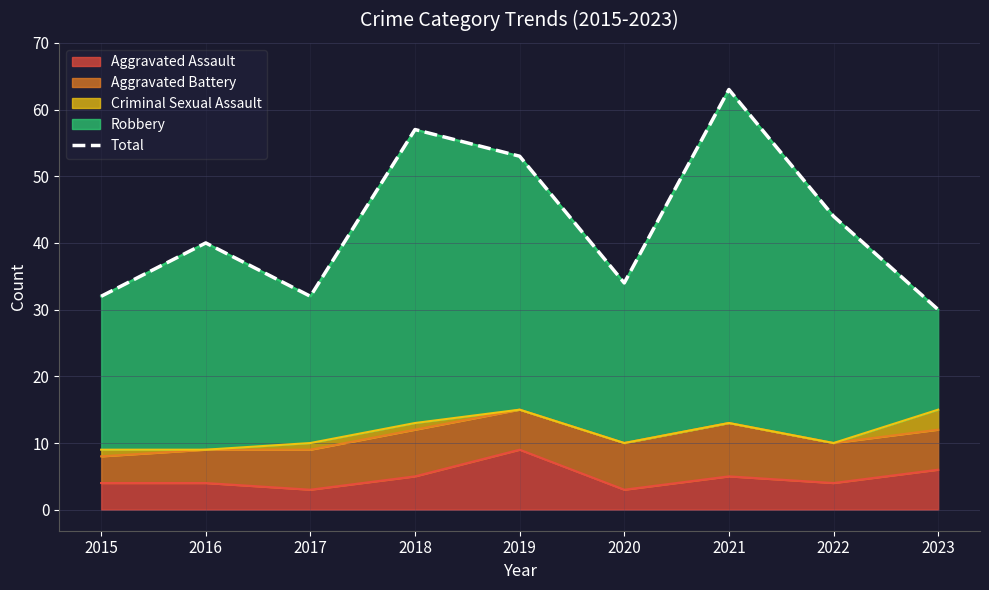

Rank the categories by value from lowest to highest.

2023, 2015, 2017, 2020, 2016, 2022, 2019, 2018, 2021